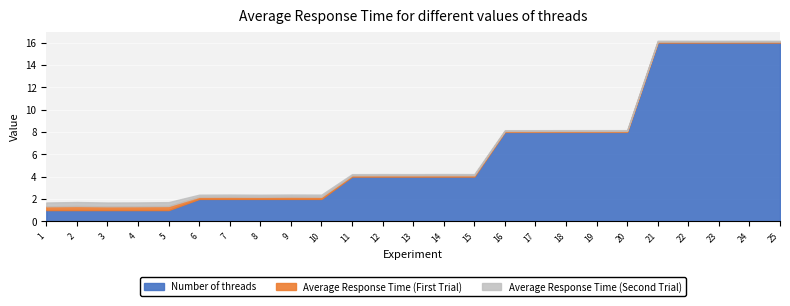

Reading left to right, what are all the values shown in this chart?

Average Response Time (First Trial): 0.3	0.4	0.3	0.3	0.4	0.2	0.2	0.2	0.2	0.2	0.1	0.1	0.1	0.1	0.1	0.1	0.1	0.1	0.1	0.1	0.1	0.1	0.1	0.1	0.1
Average Response Time (Second Trial): 0.3	0.4	0.3	0.3	0.4	0.2	0.2	0.2	0.2	0.2	0.1	0.1	0.1	0.1	0.1	0.1	0.1	0.1	0.1	0.1	0.1	0.1	0.1	0.1	0.1
Number of threads: 1.0	1.0	1.0	1.0	1.0	2.0	2.0	2.0	2.0	2.0	4.0	4.0	4.0	4.0	4.0	8.0	8.0	8.0	8.0	8.0	16.0	16.0	16.0	16.0	16.0